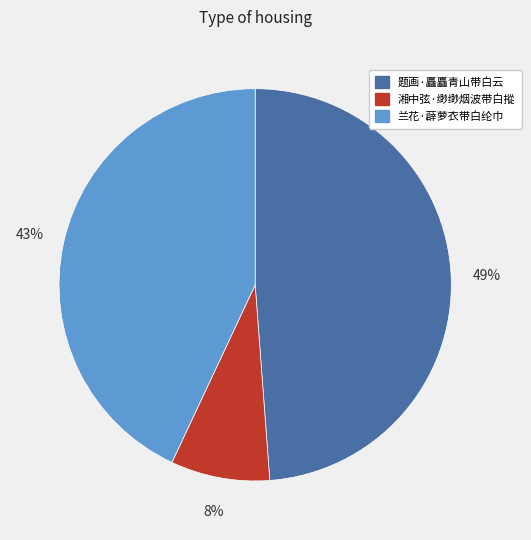

Count the number of slices in the pie.

3